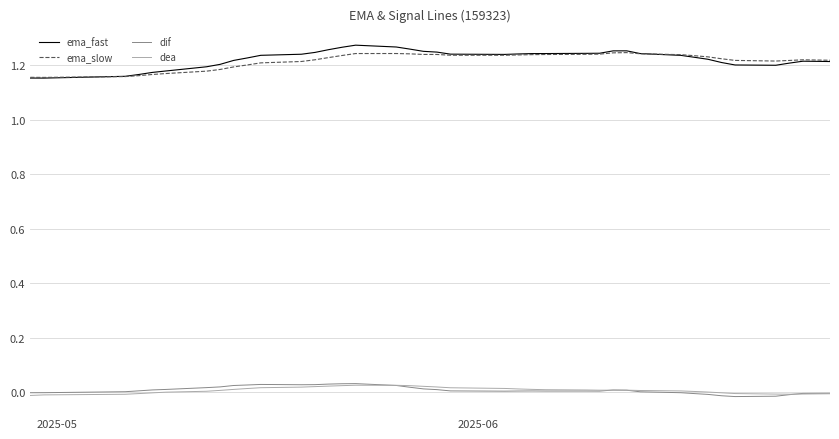

Does the chart display data point markers on the line(s)?

No